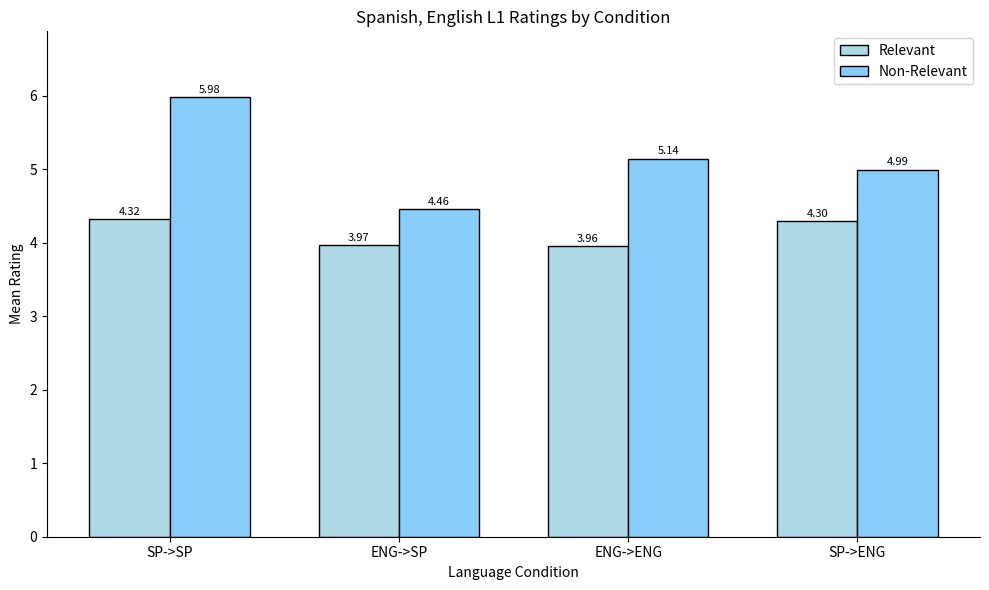

Is it true that Relevant equals 2.4 at ENG->SP?

False